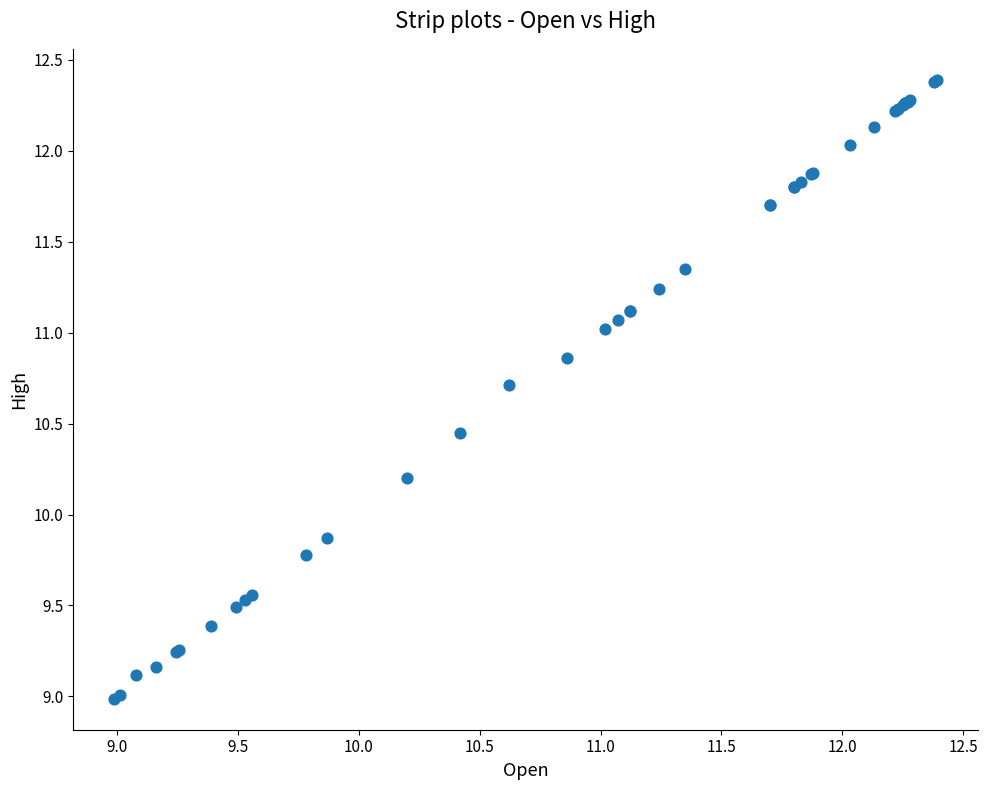

What Y value in the scatter plot is closest to 10?

9.9